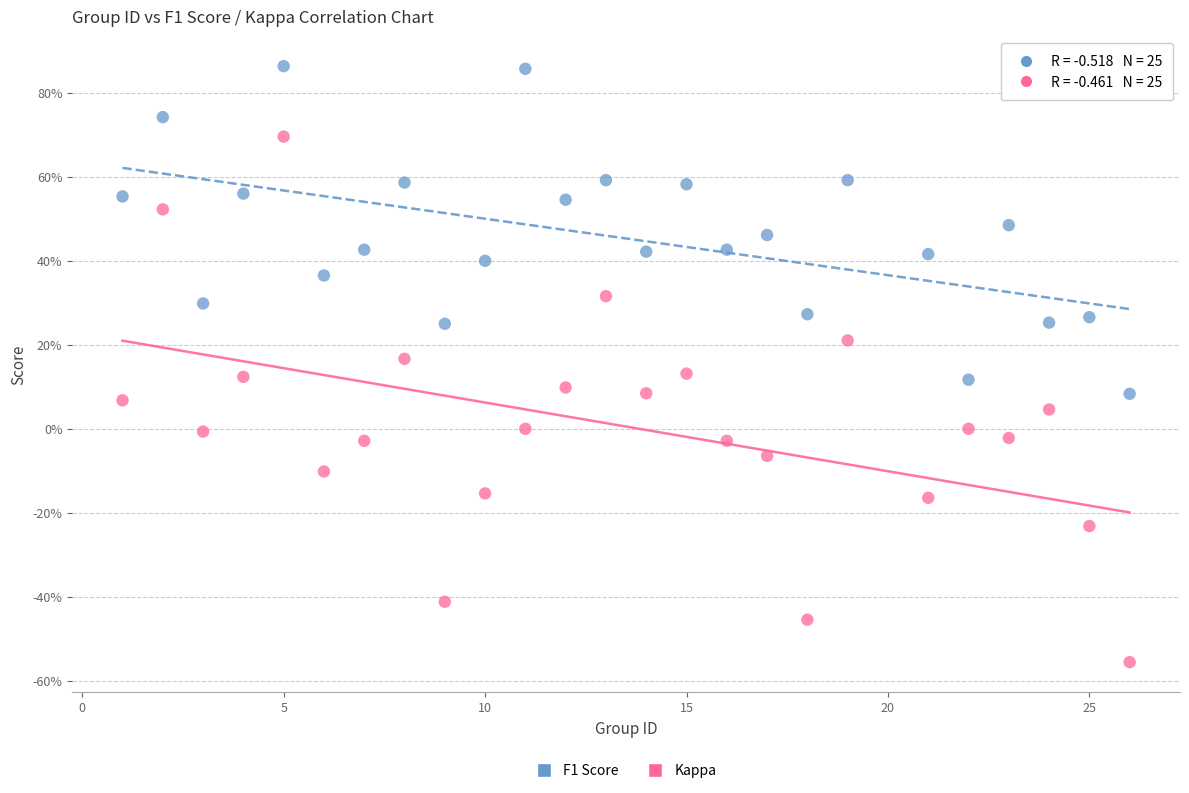

What are all the series names shown in the legend?

F1 Score, Kappa